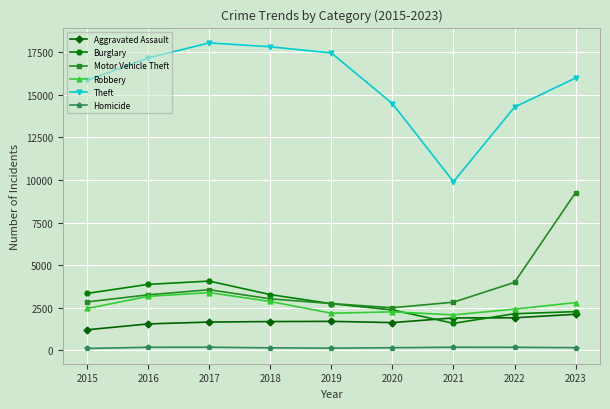

Which series changed the most between 2016 and 2021?

Theft